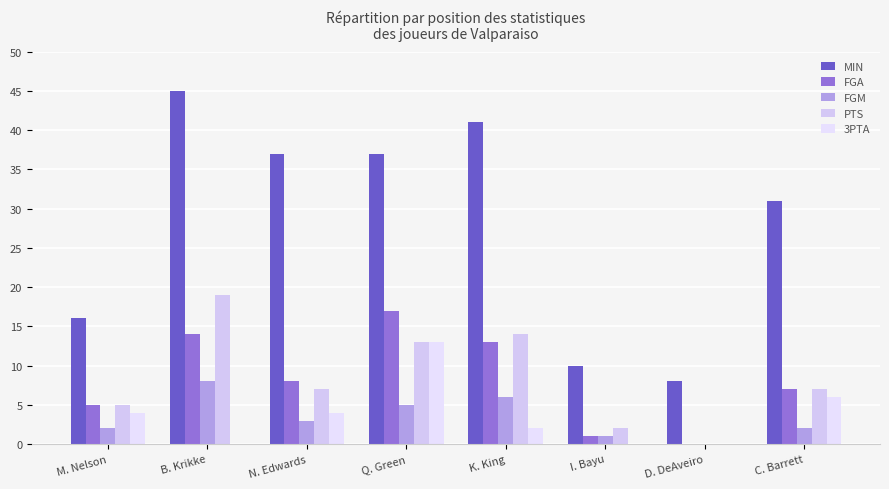

What position from the left is C. Barrett?

8